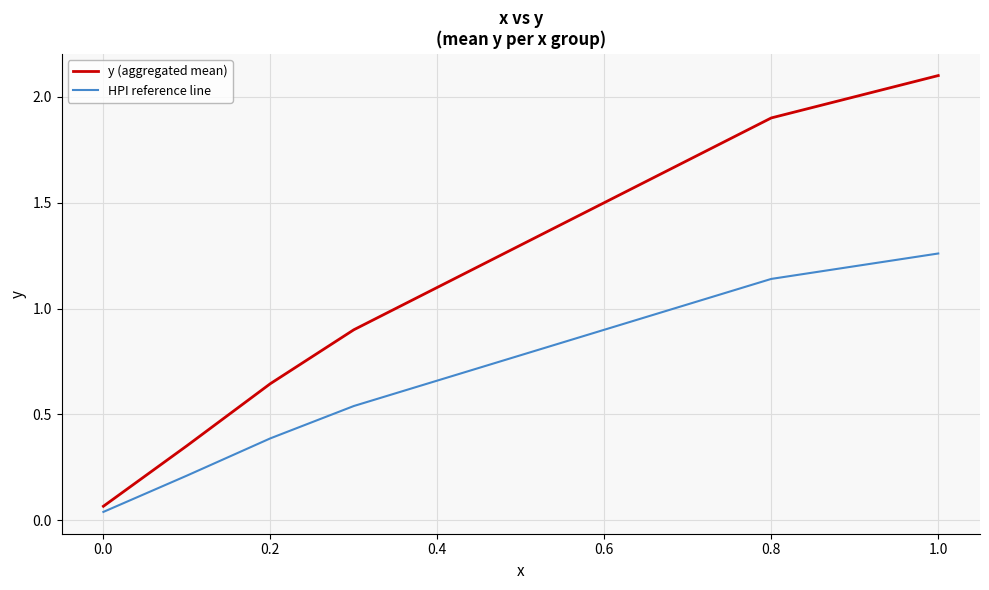

What is the greatest value displayed?

2.1